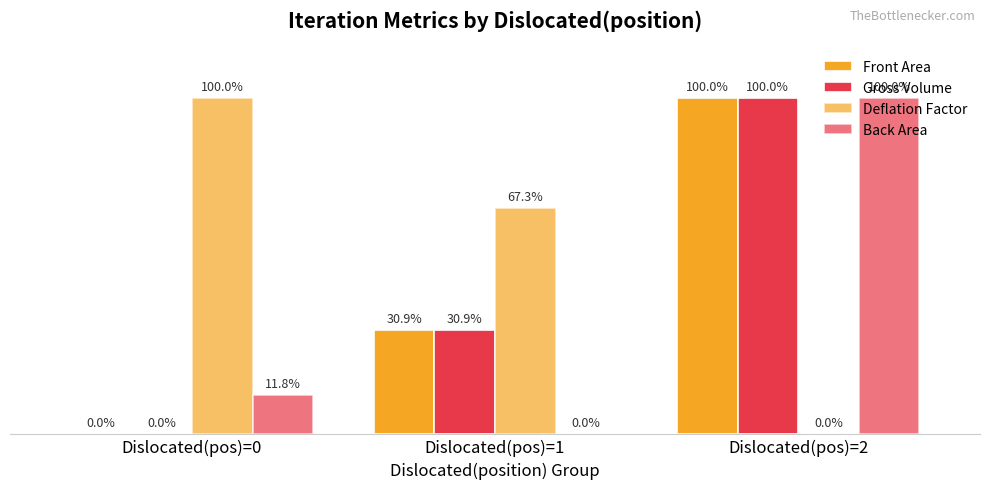

Does the chart contain stacked bars?

No